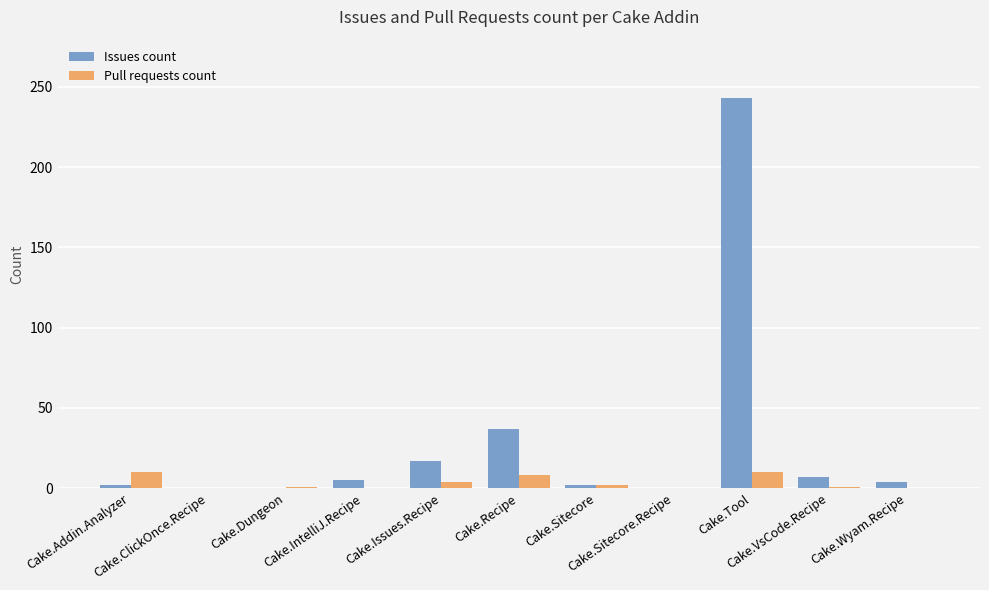

Which series has the largest total across all categories?

Issues count